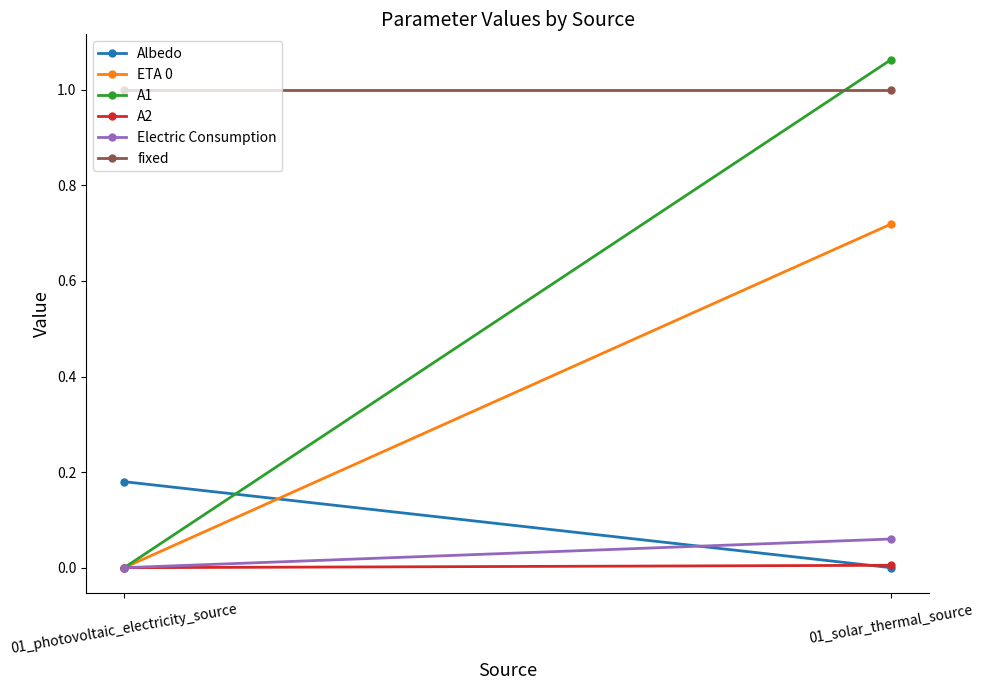

What are all the series names shown in the legend?

Albedo, ETA 0, A1, A2, Electric Consumption, fixed